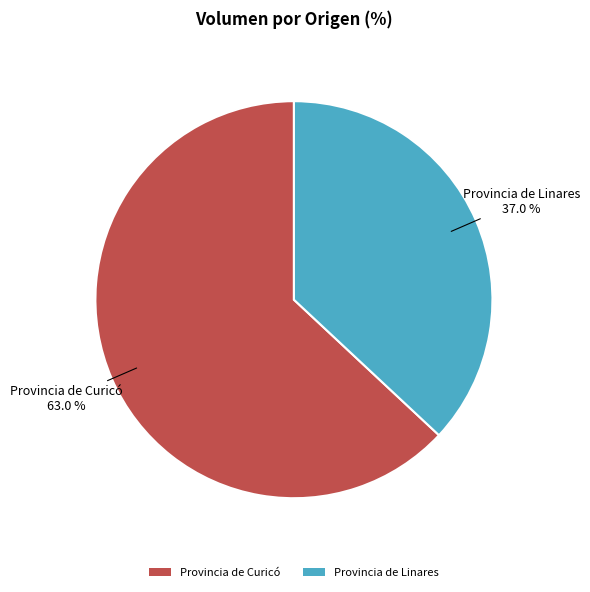

Between Provincia de Curicó and Provincia de Linares, which is larger?

Provincia de Curicó